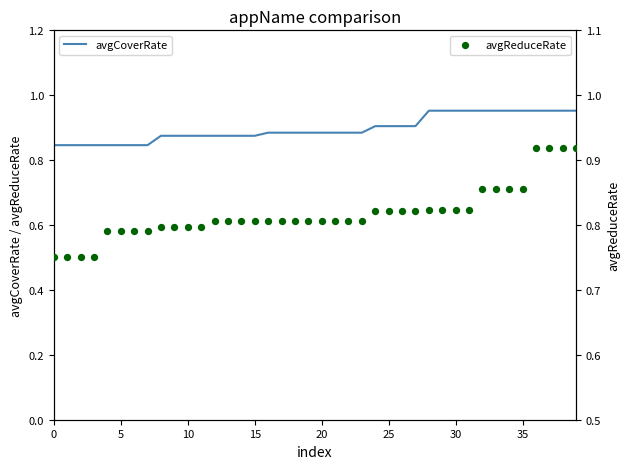

Which series reaches the minimum Y coordinate?

avgReduceRate